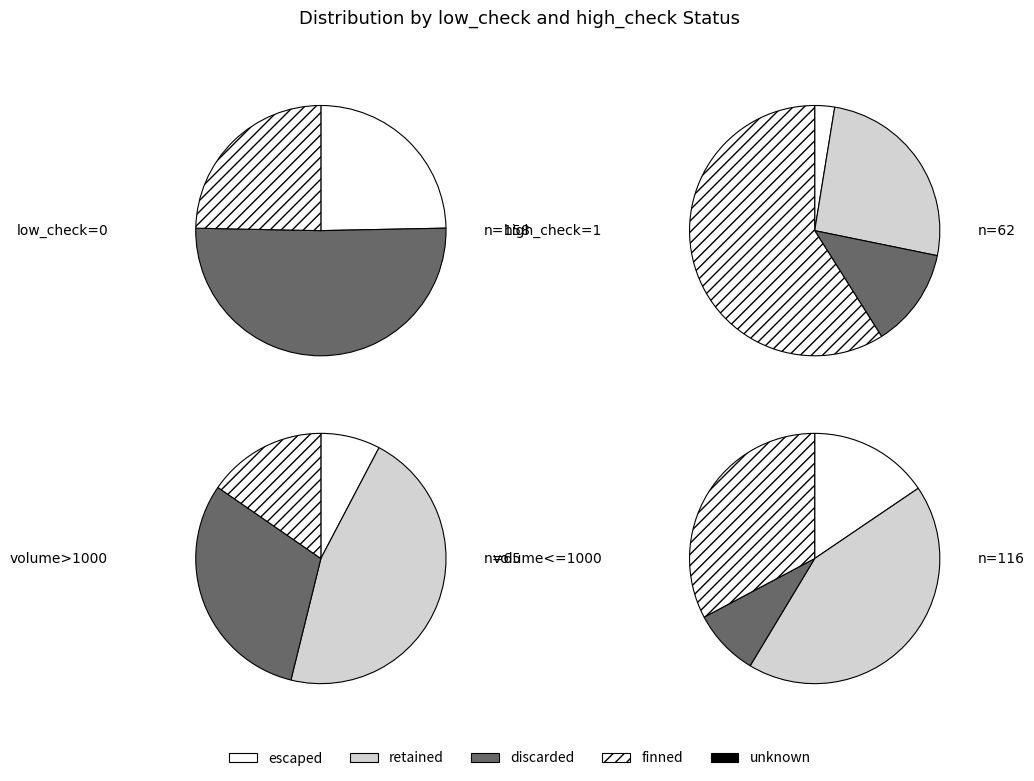

What is the largest slice in the pie chart?

low_check=0